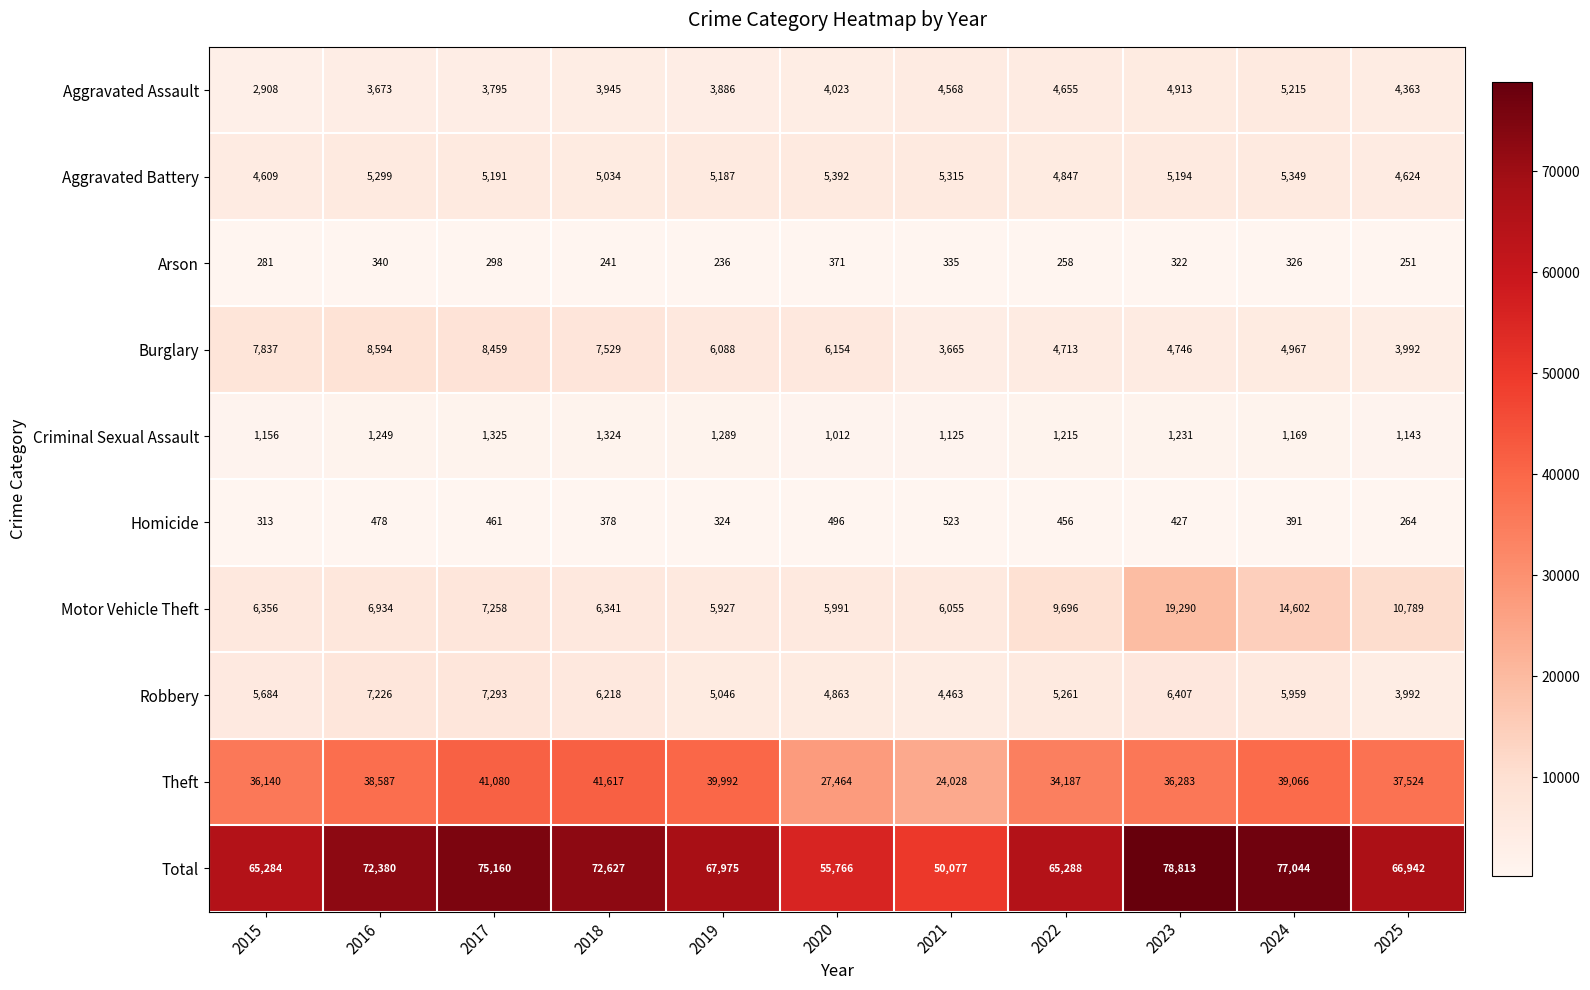

What is the sum of all Motor Vehicle Theft values?

99239